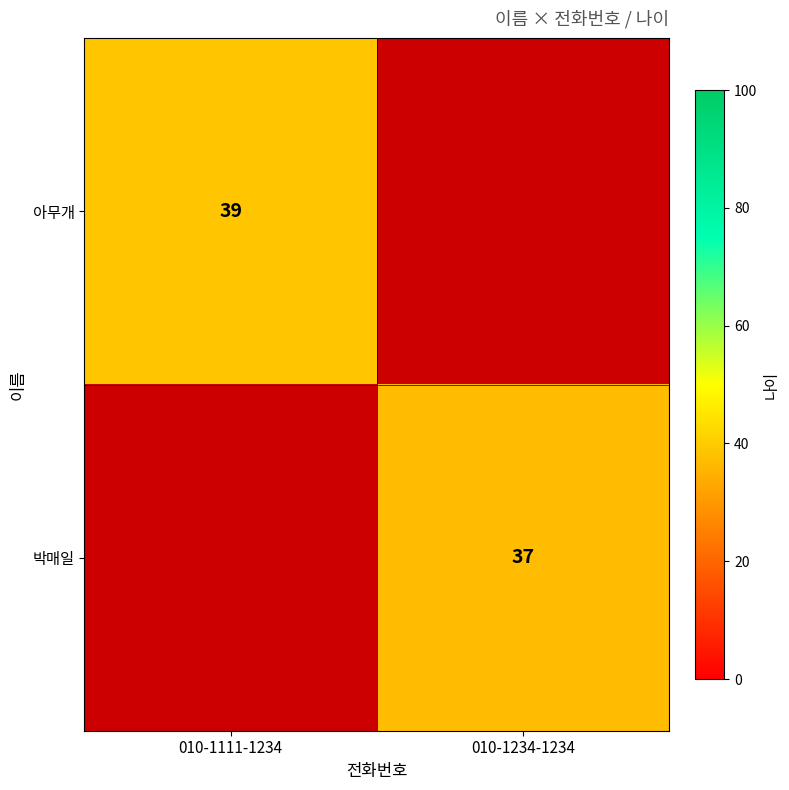

At how many categories does at least one series exceed 37?

1